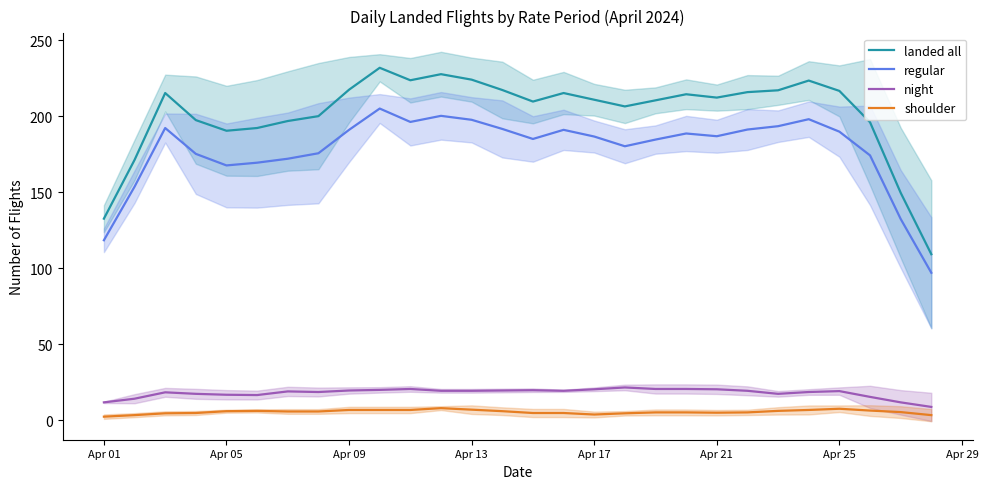

Reading left to right, extract all data points from this chart.

landed all: 132.6	171.2	215.2	197.4	190.4	192.2	196.8	200.0	217.4	231.8	223.6	227.6	224.0	217.2	209.6	215.2	210.8	206.4	210.4	214.4	212.2	215.8	217.0	223.4	216.6	196.0	149.6	109.2
regular: 118.4	153.6	192.2	175.2	167.6	169.4	172.0	175.6	191.0	205.0	196.2	200.2	197.6	191.6	185.0	191.0	186.6	180.2	184.6	188.6	186.8	191.2	193.4	198.0	189.8	174.2	132.4	97.0
night: 11.8	14.2	18.4	17.4	16.8	16.6	19.0	18.6	19.6	20.0	20.6	19.4	19.4	19.6	19.8	19.4	20.4	21.6	20.6	20.6	20.4	19.4	17.4	18.6	19.2	15.4	11.8	8.8
shoulder: 2.4	3.4	4.6	4.8	6.0	6.2	5.8	5.8	6.8	6.8	6.8	8.0	7.0	6.0	4.8	4.8	3.8	4.6	5.2	5.2	5.0	5.2	6.2	6.8	7.6	6.4	5.4	3.4